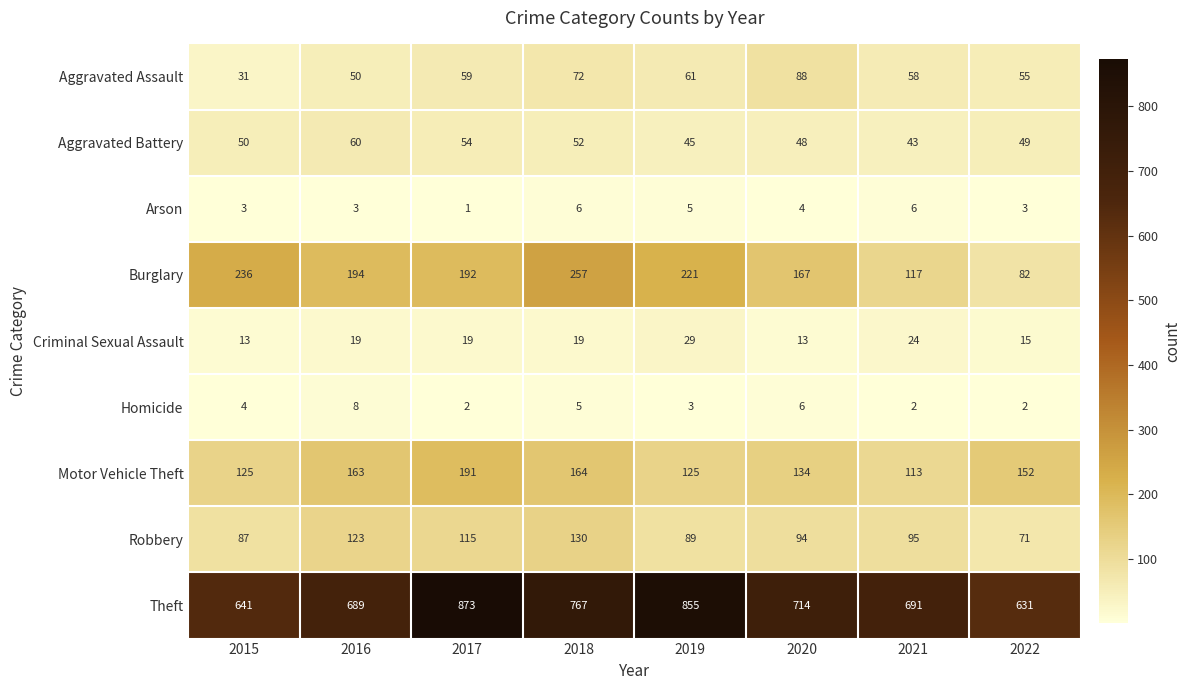

How many distinct data groups are displayed?

9